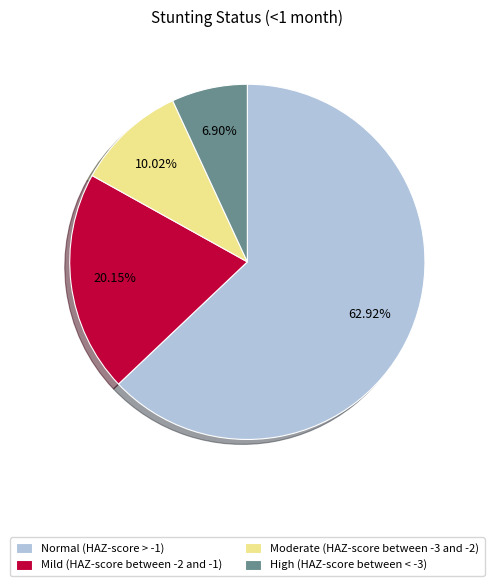

Which has a higher value, Normal (HAZ-score > -1) or High (HAZ-score between < -3)?

Normal (HAZ-score > -1)